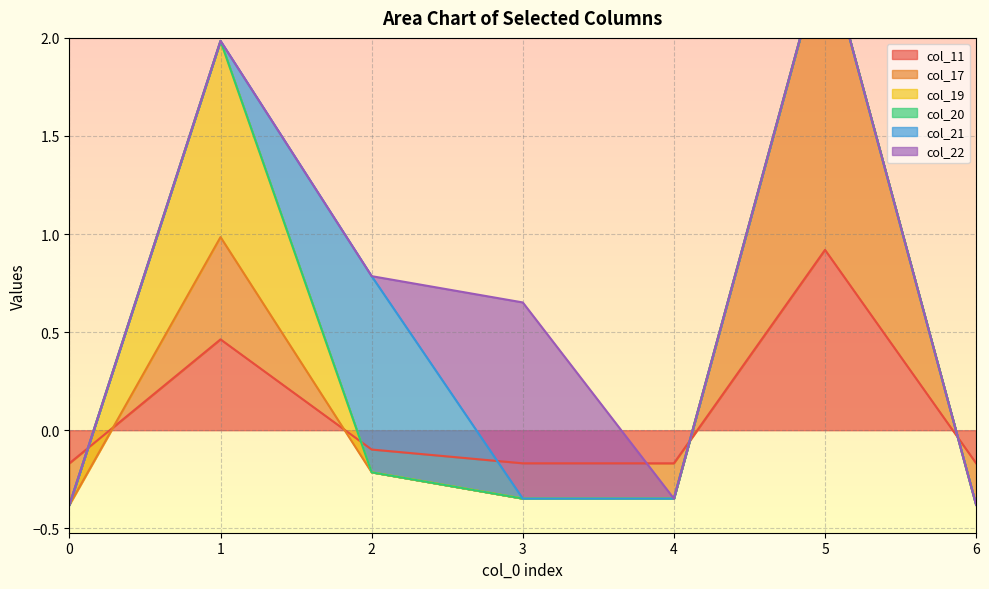

Rank the series by their maximum value, from highest to lowest.

col_17, col_19, col_21, col_22, col_11, col_20